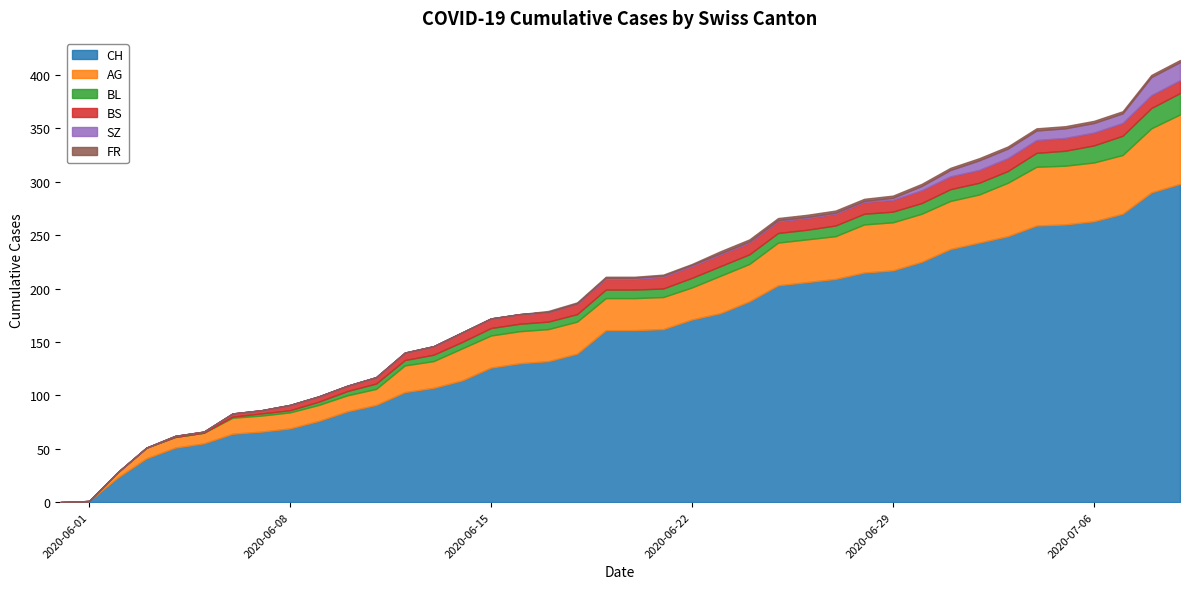

Reading right to left, what are all the values shown in this chart?

CH: 2020-07-09=298	2020-07-08=290	2020-07-07=270	2020-07-06=263	2020-07-05=260	2020-07-04=259	2020-07-03=249	2020-07-02=243	2020-07-01=237	2020-06-30=225	2020-06-29=217	2020-06-28=215	2020-06-27=209	2020-06-26=206	2020-06-25=203	2020-06-24=188	2020-06-23=177	2020-06-22=171	2020-06-21=162	2020-06-20=161	2020-06-19=161	2020-06-18=139	2020-06-17=132	2020-06-16=130	2020-06-15=126	2020-06-14=114	2020-06-13=107	2020-06-12=103	2020-06-11=91	2020-06-10=85	2020-06-09=76	2020-06-08=69	2020-06-07=66	2020-06-06=64	2020-06-05=55	2020-06-04=51	2020-06-03=41	2020-06-02=23	2020-06-01=1	2020-05-31=0
AG: 2020-07-09=65	2020-07-08=60	2020-07-07=55	2020-07-06=55	2020-07-05=55	2020-07-04=55	2020-07-03=50	2020-07-02=45	2020-07-01=45	2020-06-30=45	2020-06-29=45	2020-06-28=45	2020-06-27=40	2020-06-26=40	2020-06-25=40	2020-06-24=35	2020-06-23=35	2020-06-22=30	2020-06-21=30	2020-06-20=30	2020-06-19=30	2020-06-18=30	2020-06-17=30	2020-06-16=30	2020-06-15=30	2020-06-14=30	2020-06-13=25	2020-06-12=25	2020-06-11=15	2020-06-10=15	2020-06-09=15	2020-06-08=15	2020-06-07=15	2020-06-06=15	2020-06-05=10	2020-06-04=10	2020-06-03=10	2020-06-02=5	2020-06-01=0	2020-05-31=0
BL: 2020-07-09=20	2020-07-08=19	2020-07-07=18	2020-07-06=16	2020-07-05=14	2020-07-04=13	2020-07-03=11	2020-07-02=11	2020-07-01=11	2020-06-30=10	2020-06-29=10	2020-06-28=10	2020-06-27=10	2020-06-26=9	2020-06-25=9	2020-06-24=9	2020-06-23=9	2020-06-22=9	2020-06-21=8	2020-06-20=8	2020-06-19=8	2020-06-18=7	2020-06-17=7	2020-06-16=7	2020-06-15=7	2020-06-14=6	2020-06-13=6	2020-06-12=5	2020-06-11=5	2020-06-10=4	2020-06-09=3	2020-06-08=2	2020-06-07=2	2020-06-06=1	2020-06-05=0	2020-06-04=0	2020-06-03=0	2020-06-02=0	2020-06-01=0	2020-05-31=0
BS: 2020-07-09=12	2020-07-08=12	2020-07-07=12	2020-07-06=12	2020-07-05=12	2020-07-04=12	2020-07-03=12	2020-07-02=12	2020-07-01=12	2020-06-30=12	2020-06-29=11	2020-06-28=11	2020-06-27=11	2020-06-26=11	2020-06-25=11	2020-06-24=11	2020-06-23=11	2020-06-22=11	2020-06-21=11	2020-06-20=10	2020-06-19=10	2020-06-18=10	2020-06-17=9	2020-06-16=9	2020-06-15=9	2020-06-14=9	2020-06-13=8	2020-06-12=7	2020-06-11=6	2020-06-10=5	2020-06-09=5	2020-06-08=5	2020-06-07=3	2020-06-06=3	2020-06-05=1	2020-06-04=1	2020-06-03=0	2020-06-02=0	2020-06-01=0	2020-05-31=0
SZ: 2020-07-09=17	2020-07-08=17	2020-07-07=9	2020-07-06=9	2020-07-05=9	2020-07-04=9	2020-07-03=9	2020-07-02=9	2020-07-01=6	2020-06-30=4	2020-06-29=2	2020-06-28=1	2020-06-27=1	2020-06-26=1	2020-06-25=1	2020-06-24=1	2020-06-23=1	2020-06-22=1	2020-06-21=1	2020-06-20=1	2020-06-19=1	2020-06-18=0	2020-06-17=0	2020-06-16=0	2020-06-15=0	2020-06-14=0	2020-06-13=0	2020-06-12=0	2020-06-11=0	2020-06-10=0	2020-06-09=0	2020-06-08=0	2020-06-07=0	2020-06-06=0	2020-06-05=0	2020-06-04=0	2020-06-03=0	2020-06-02=0	2020-06-01=0	2020-05-31=0
FR: 2020-07-09=2	2020-07-08=2	2020-07-07=2	2020-07-06=2	2020-07-05=2	2020-07-04=2	2020-07-03=2	2020-07-02=2	2020-07-01=2	2020-06-30=2	2020-06-29=2	2020-06-28=2	2020-06-27=2	2020-06-26=2	2020-06-25=2	2020-06-24=2	2020-06-23=2	2020-06-22=1	2020-06-21=1	2020-06-20=1	2020-06-19=1	2020-06-18=1	2020-06-17=1	2020-06-16=0	2020-06-15=0	2020-06-14=0	2020-06-13=0	2020-06-12=0	2020-06-11=0	2020-06-10=0	2020-06-09=0	2020-06-08=0	2020-06-07=0	2020-06-06=0	2020-06-05=0	2020-06-04=0	2020-06-03=0	2020-06-02=0	2020-06-01=0	2020-05-31=0